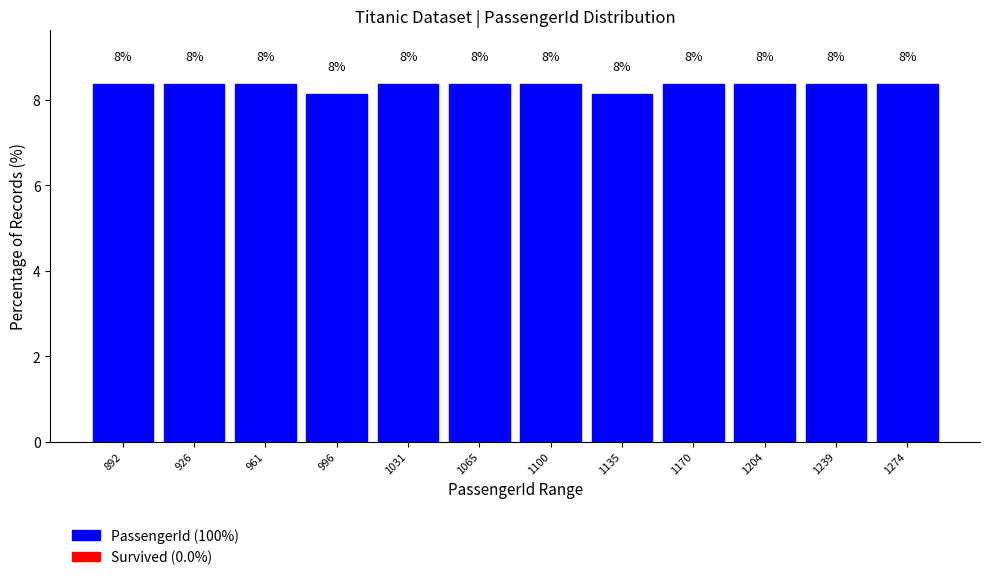

How many bars are there in total?

12